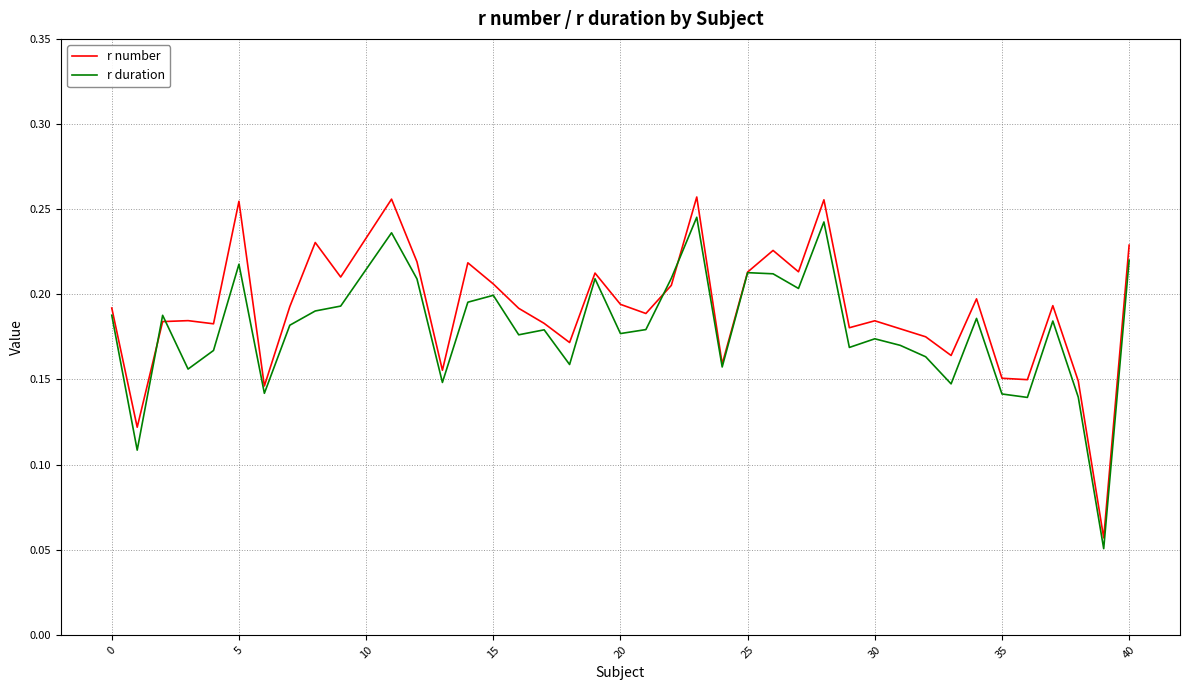

Which series has the largest range (max minus min)?

r number